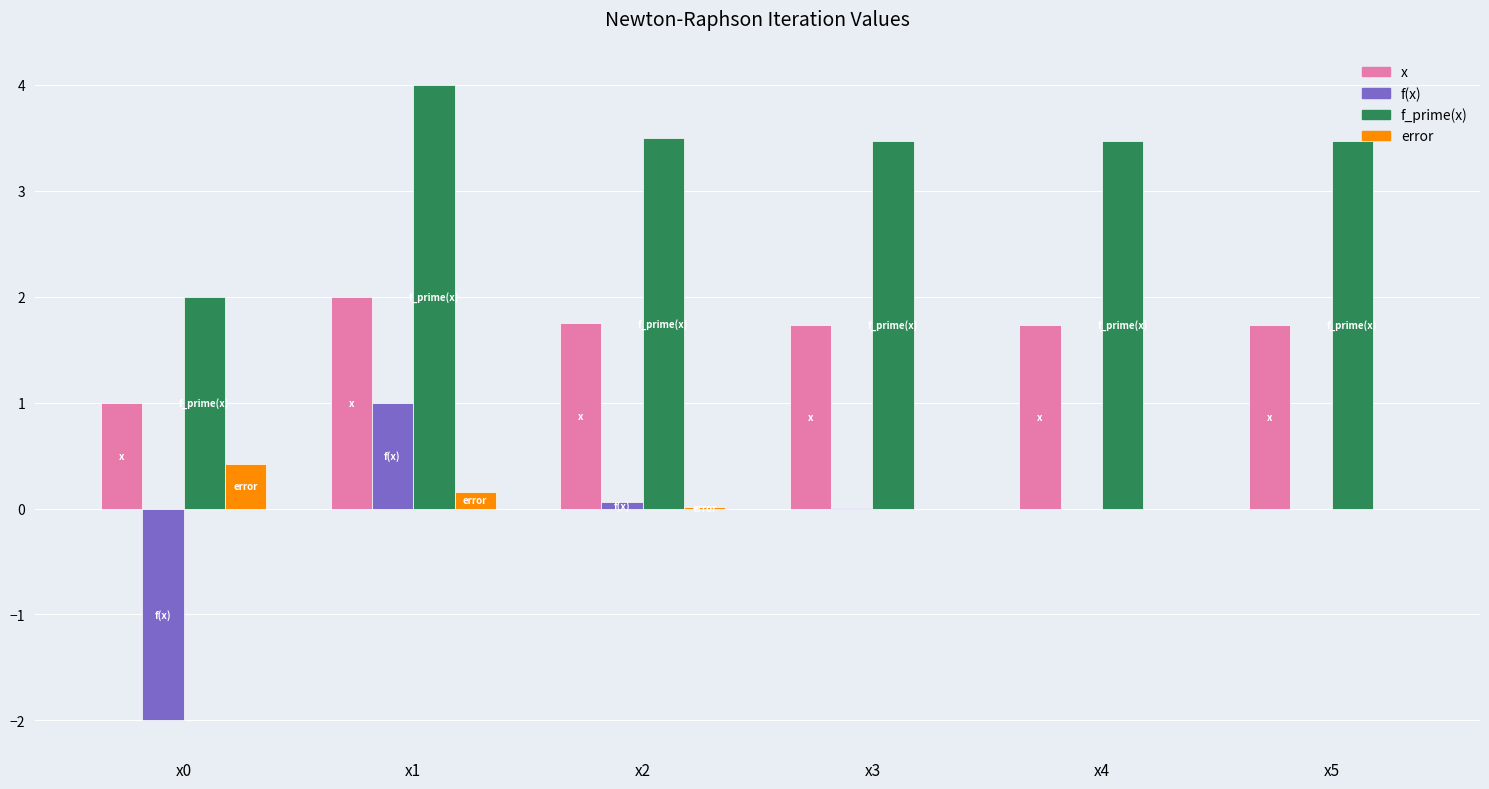

What is the sum of all f_prime(x) values?

19.9